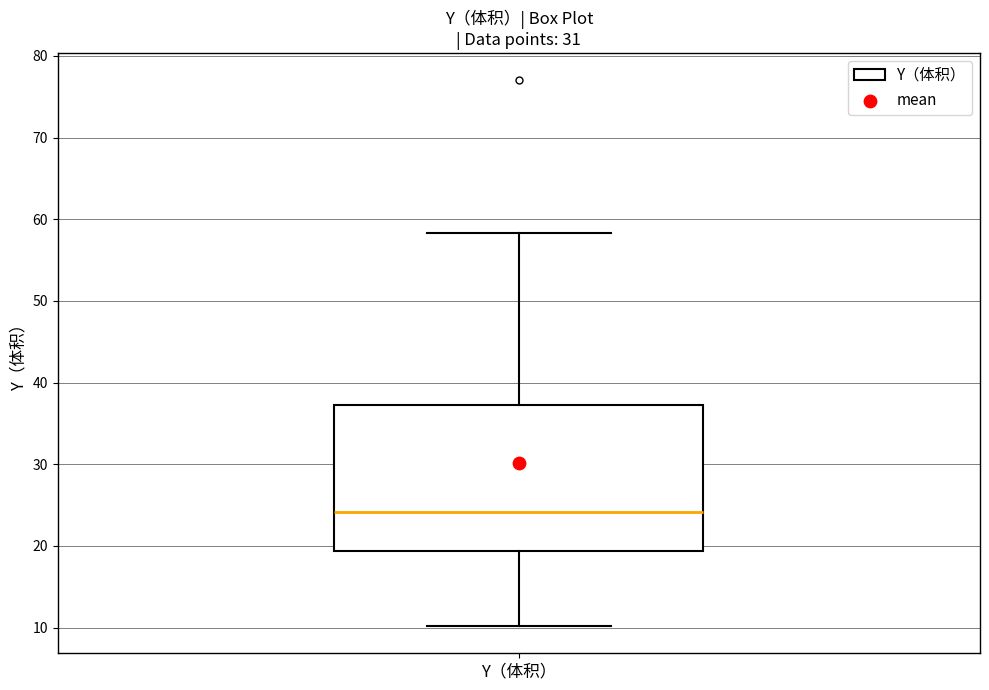

Where is the lower edge of the box for Y（体积） on the y-axis? The values are not printed on the chart, so give them approximately, as read against the axis.

19